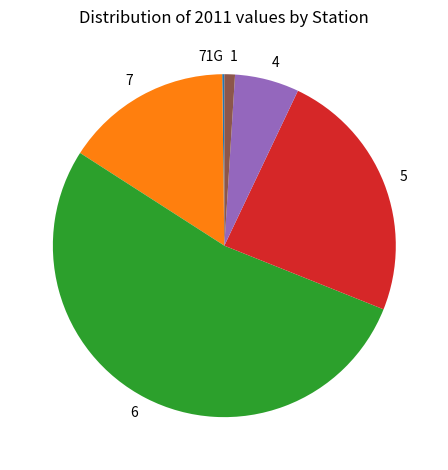

How many segments does this pie chart have?

6